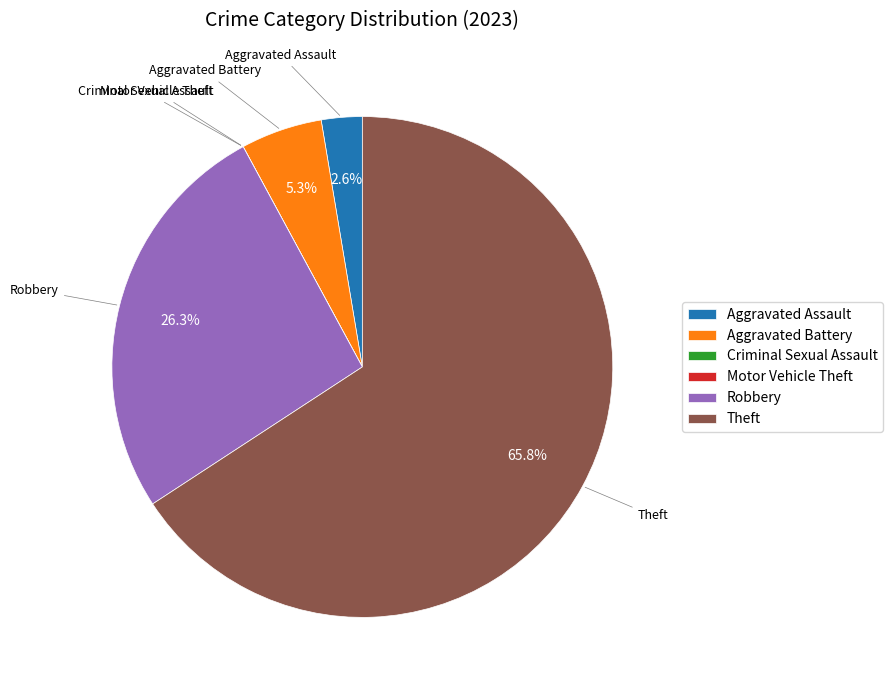

Is it true that Aggravated Assault is 17% of the pie?

False